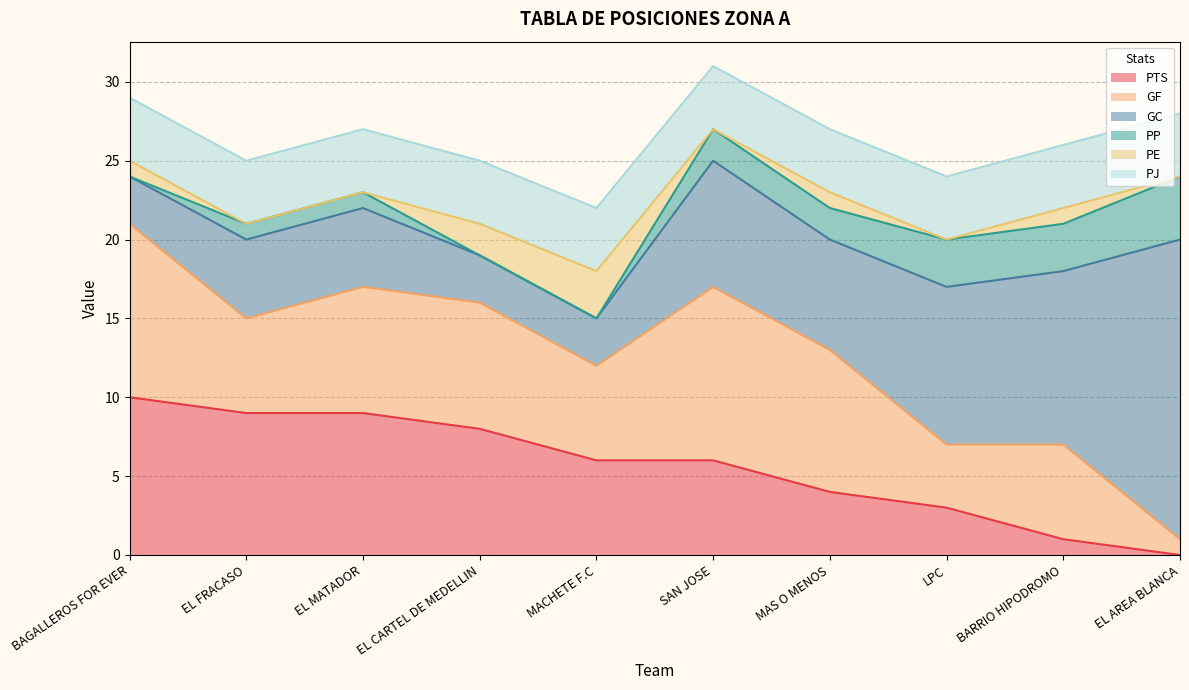

Between EL FRACASO and EL AREA BLANCA, which series saw the biggest shift?

GC